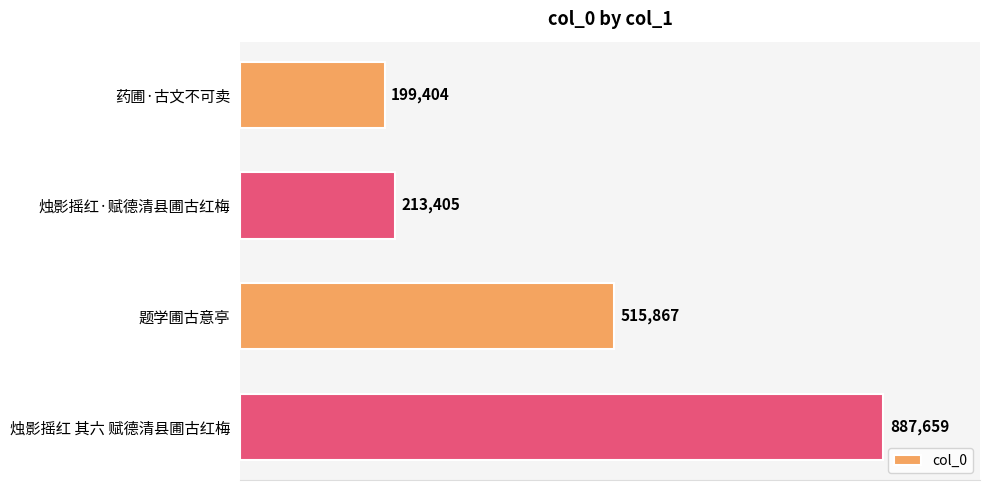

List the labels in order of value, smallest first.

药圃·古文不可卖, 烛影摇红·赋德清县圃古红梅, 题学圃古意亭, 烛影摇红 其六 赋德清县圃古红梅